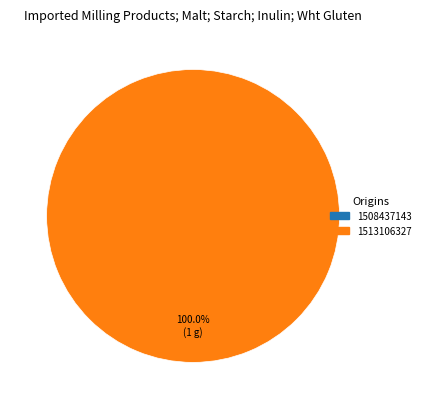

How many slices are in this pie chart?

2